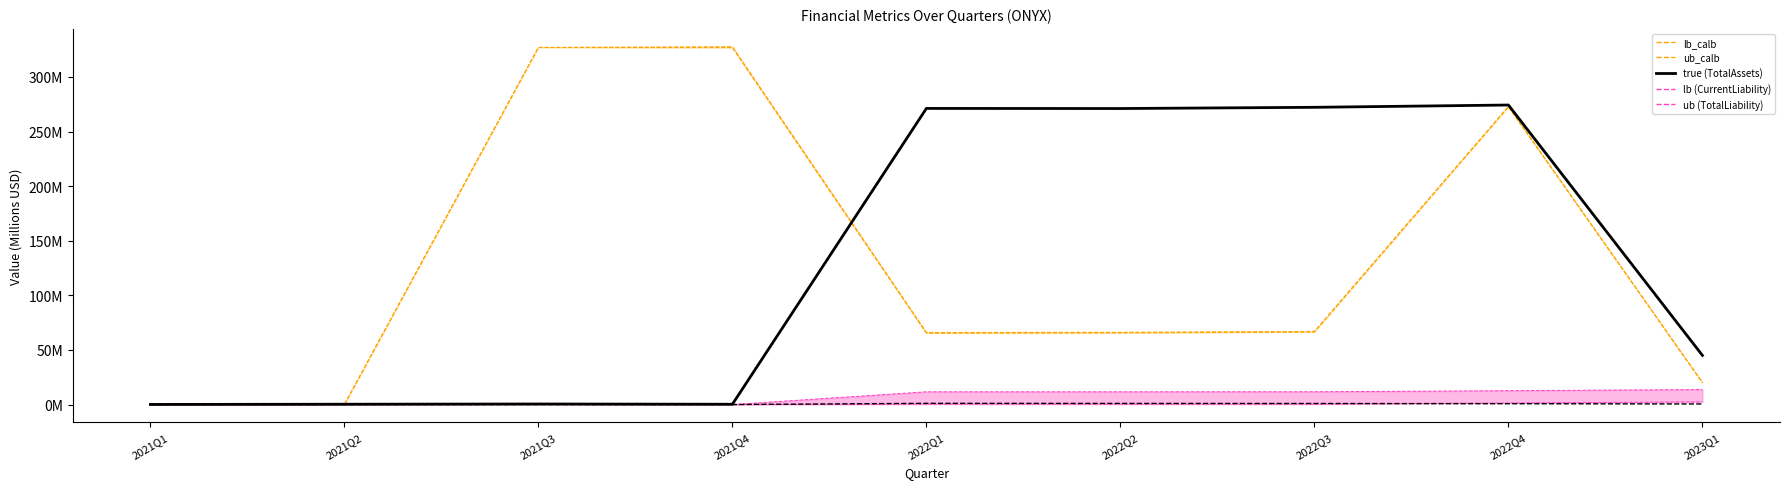

At which category is the sum across all series the highest?

2022Q4